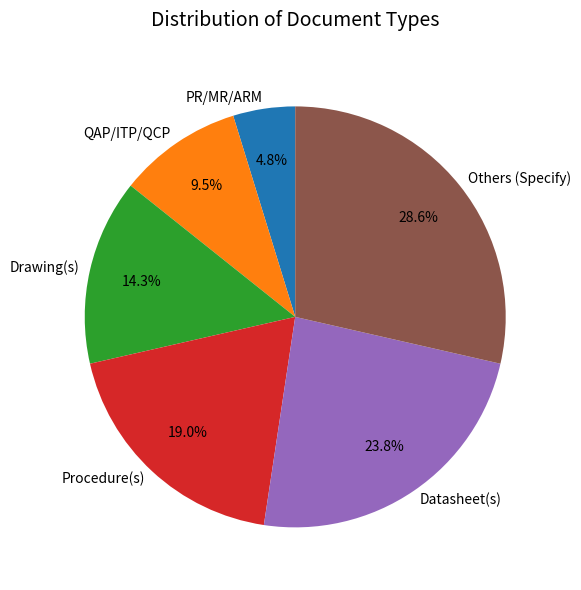

Is the sum of Datasheet(s) and Drawing(s) greater than half?

No